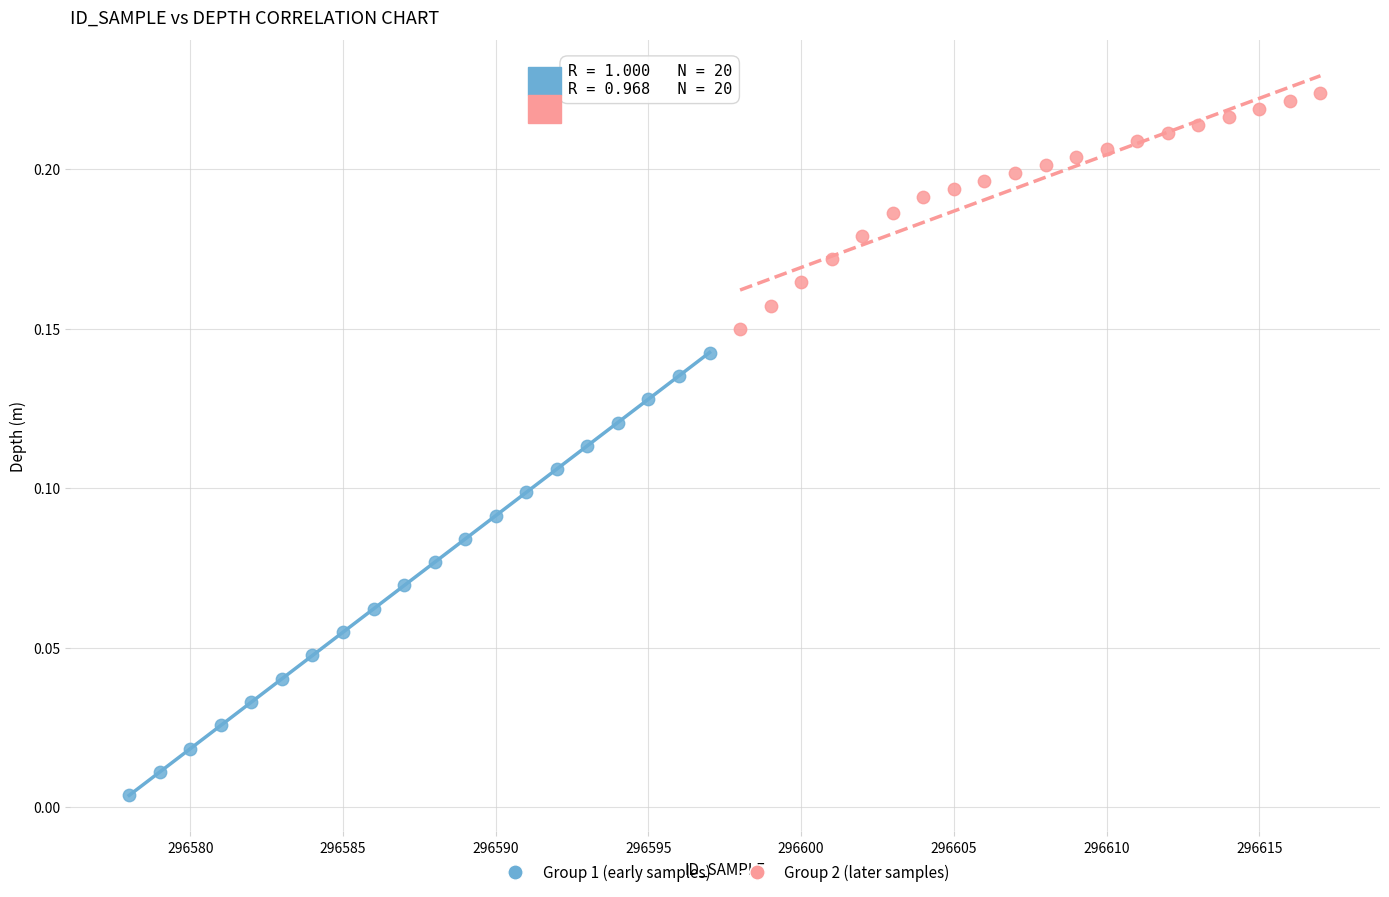

Which series has the largest Y range (max minus min)?

Group 1 (early samples)